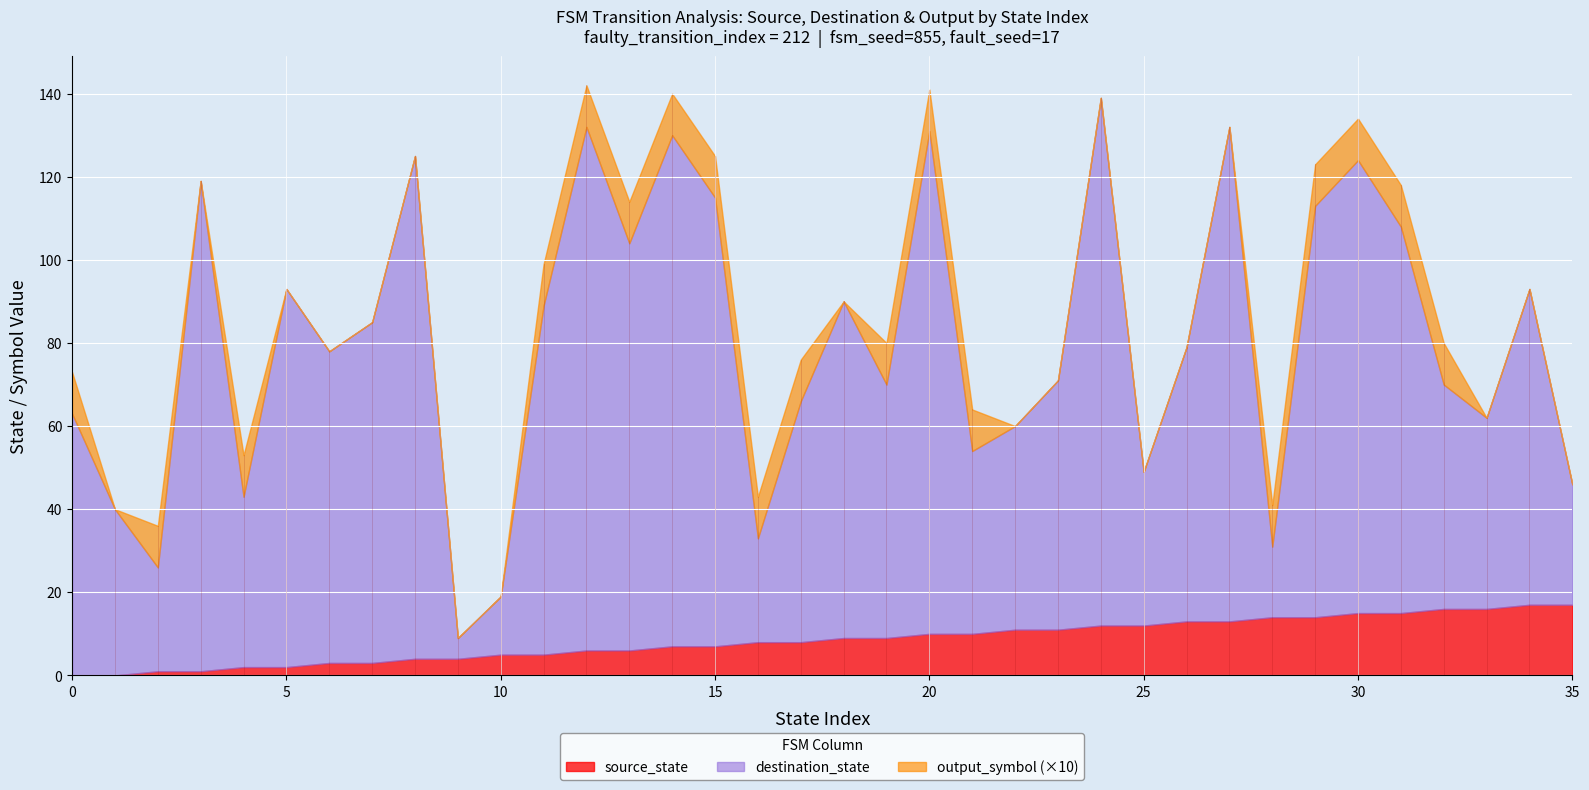

True or false: source_state and output_symbol intersect in this chart.

False